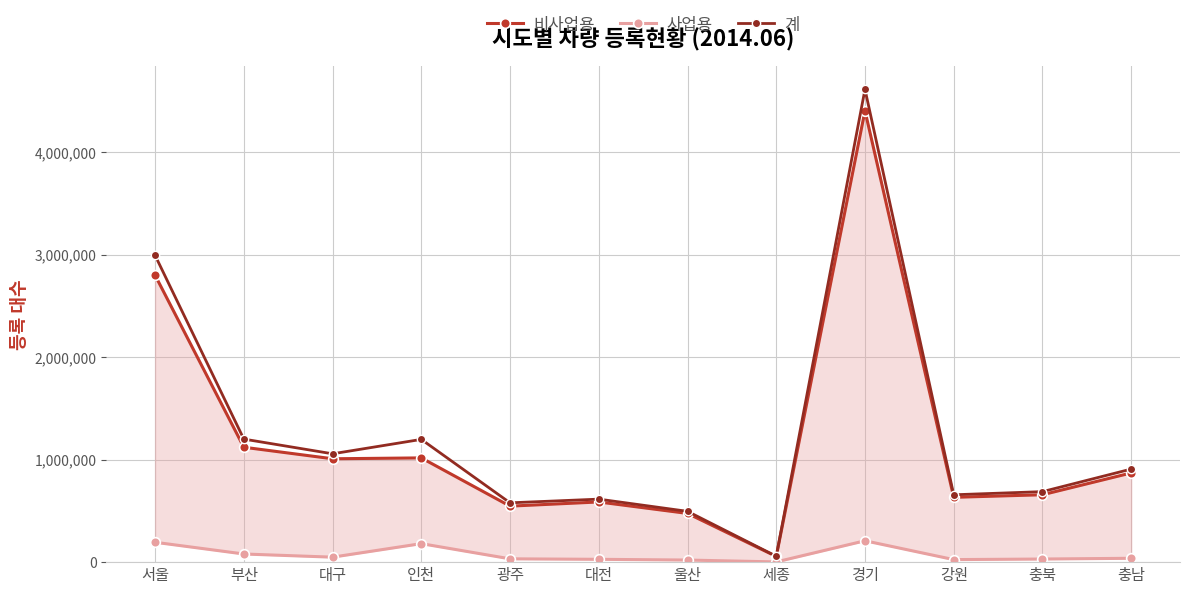

How many interior local peaks does the 사업용 series have?

2